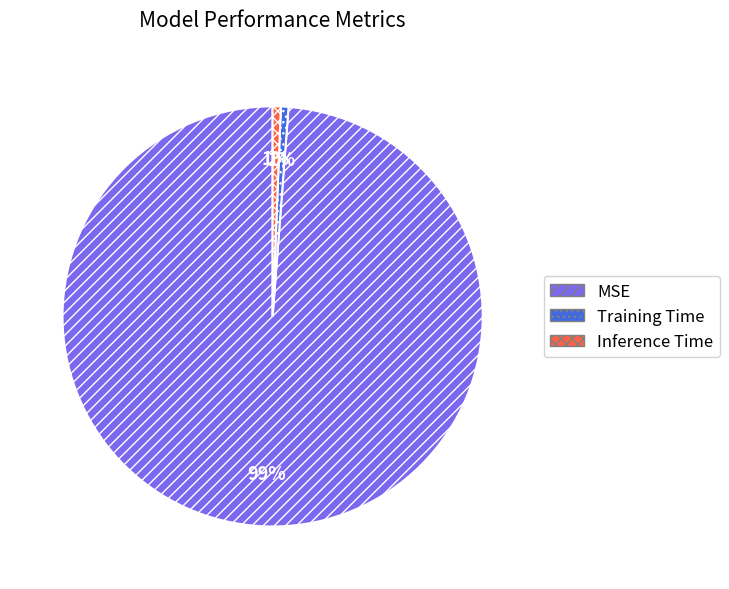

To the nearest percent, what is the average slice percentage?

33%